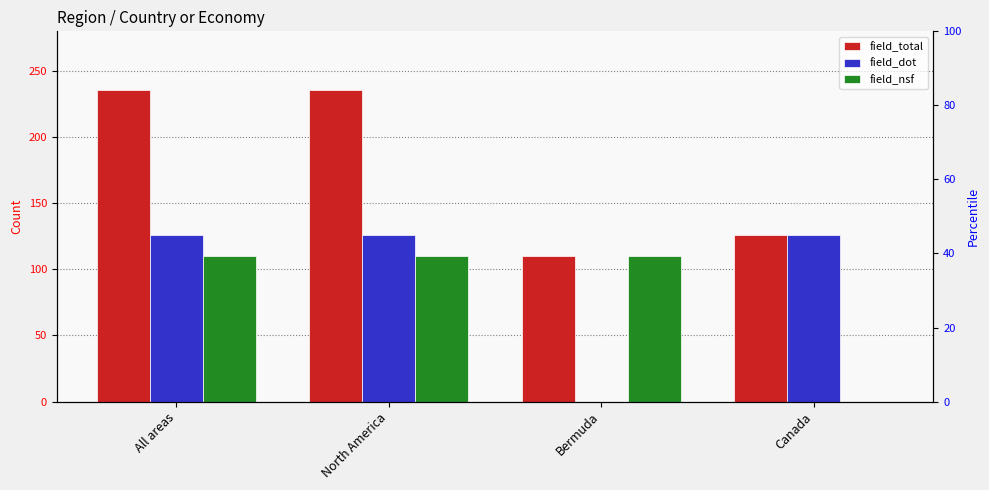

At Canada, list the series in order from smallest to largest.

field_nsf, field_total, field_dot